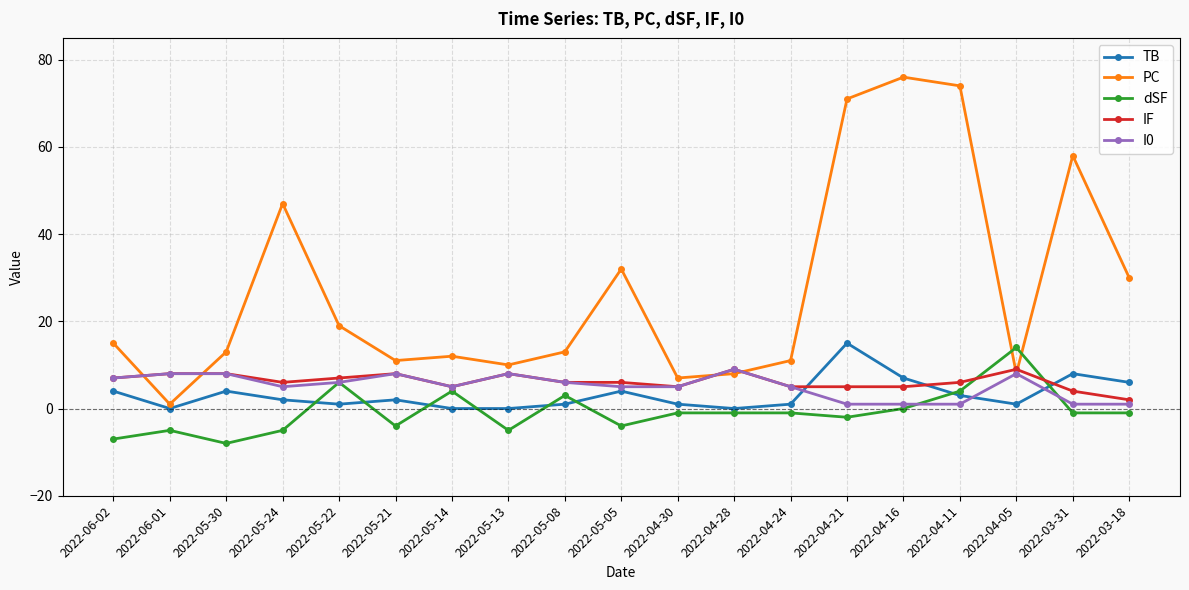

Which label corresponds to the largest value in the chart?

2022-04-16